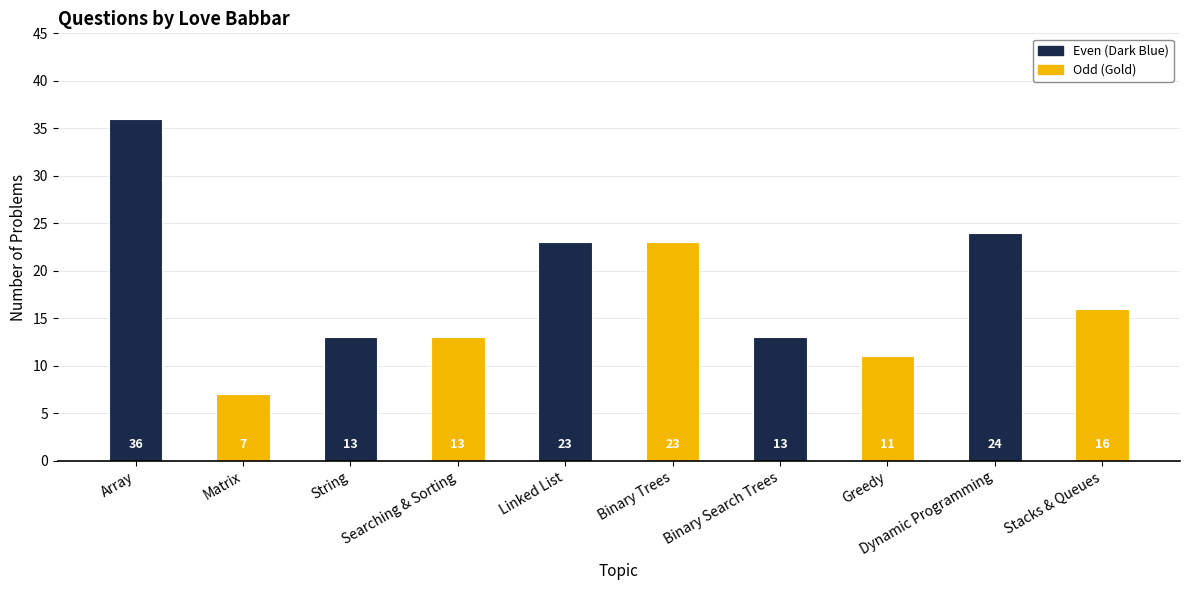

Approximately how many times larger is the value at Binary Trees compared to Binary Search Trees?

1.8